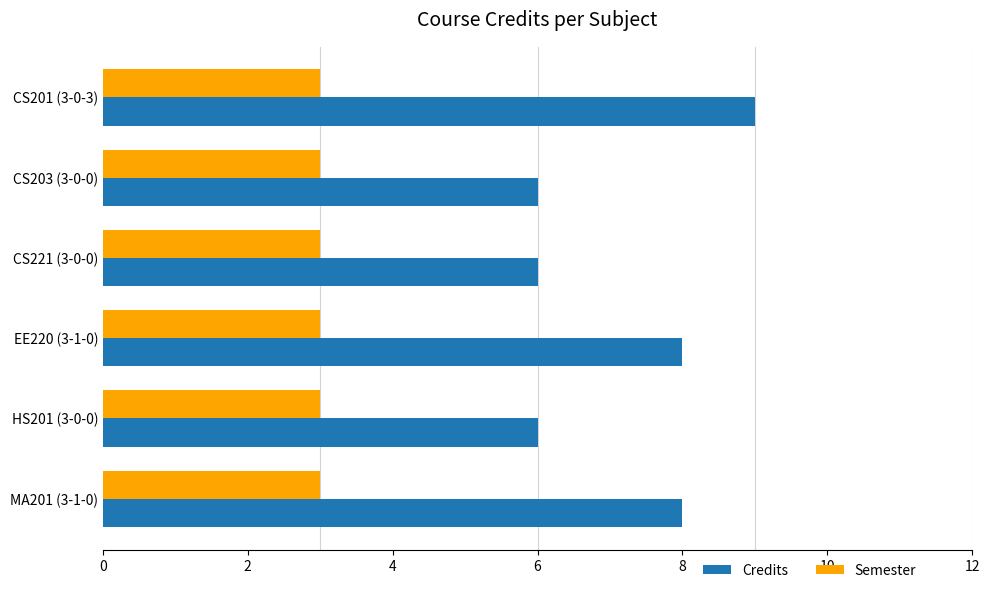

What are all the series names shown in the legend?

Credits, Semester